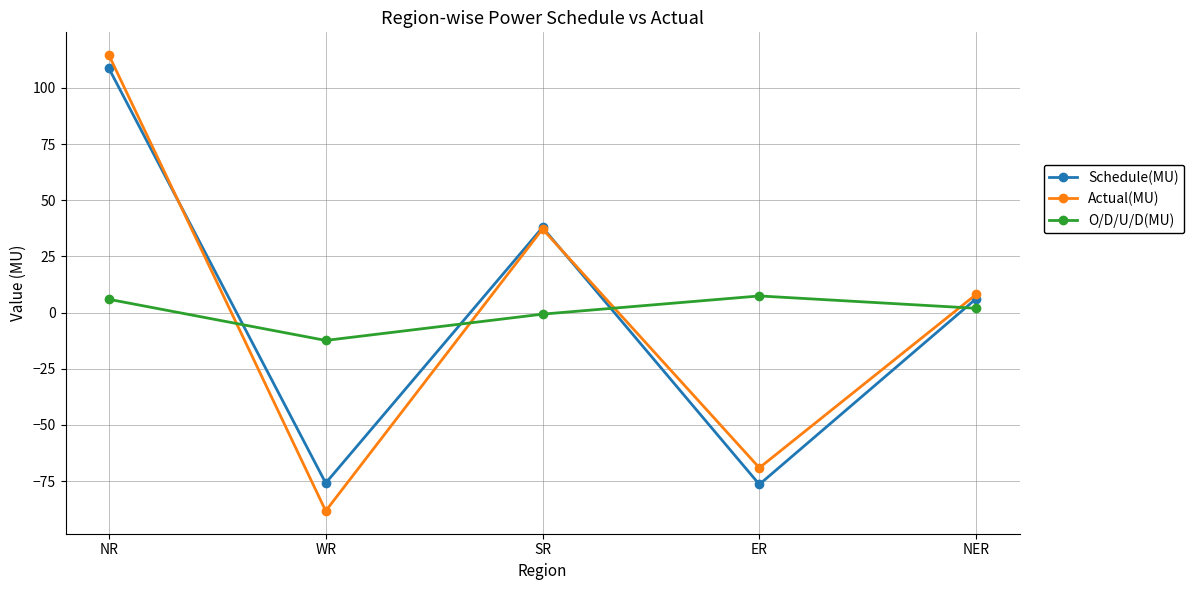

After their last crossing, which series has the higher values: Actual(MU) or O/D/U/D(MU)?

Actual(MU)